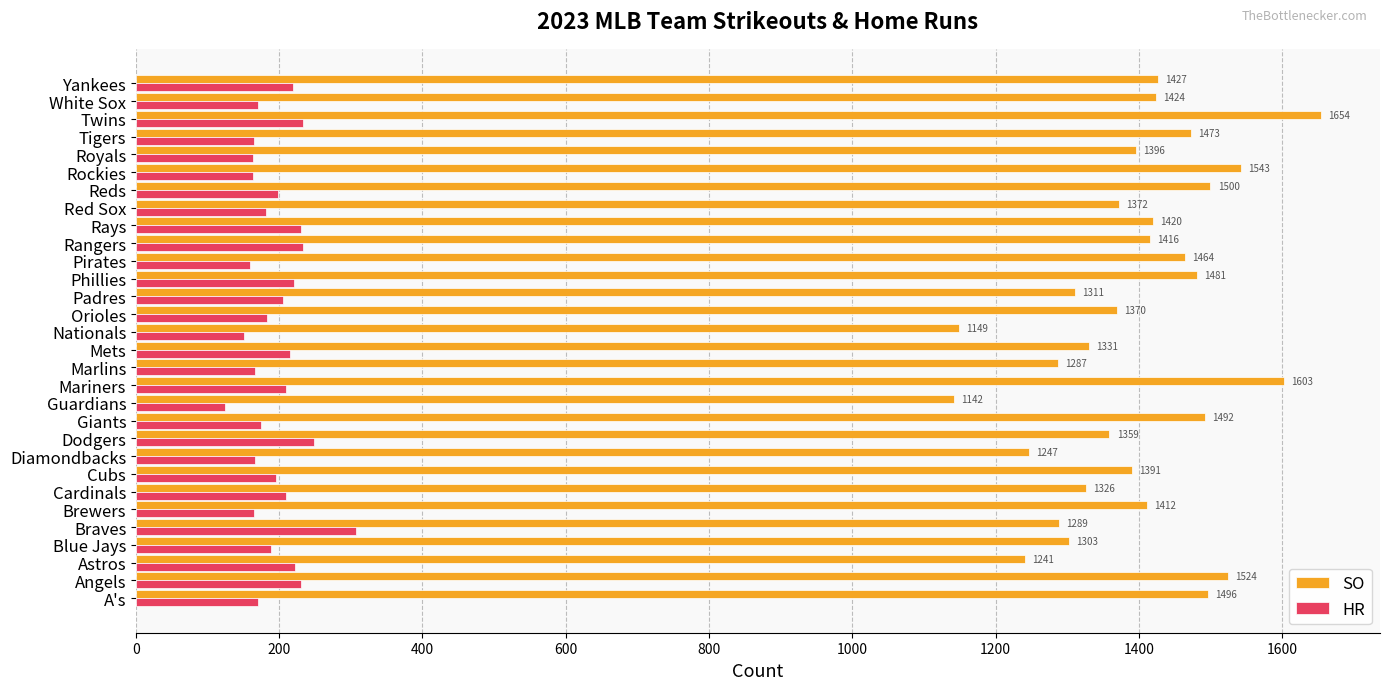

What is the difference between the second highest and second lowest values in the SO series?

454